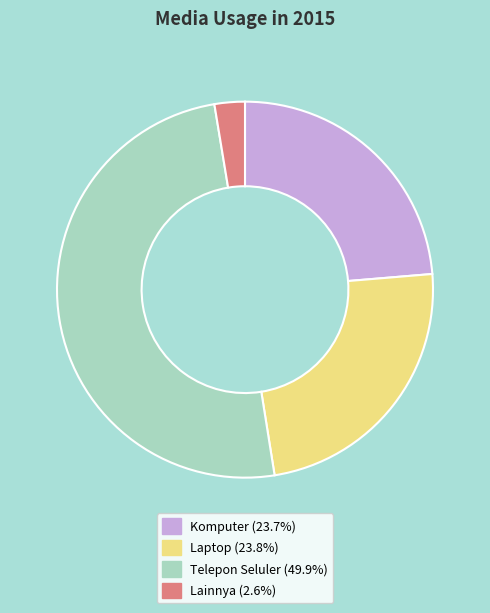

Do Lainnya and Komputer together represent more than half of the pie?

No